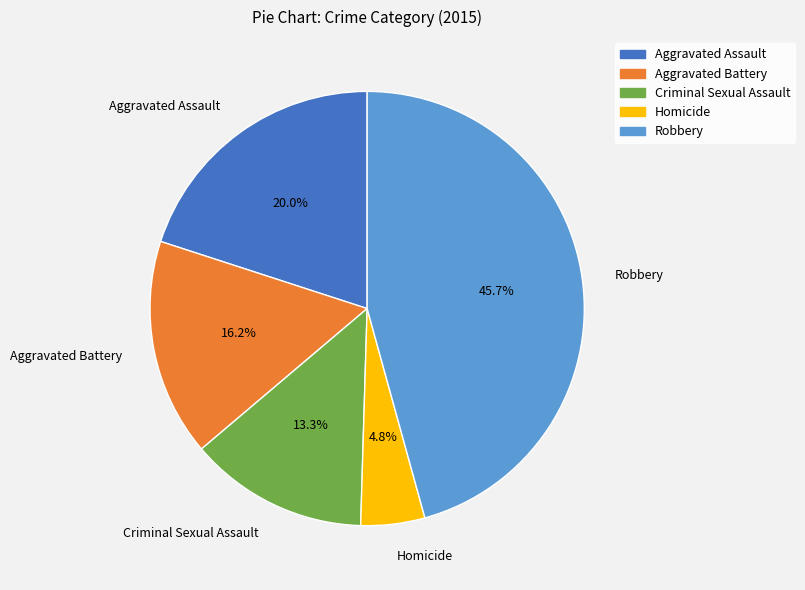

Combined, what portion of the pie is Homicide and Aggravated Battery?

21.0%